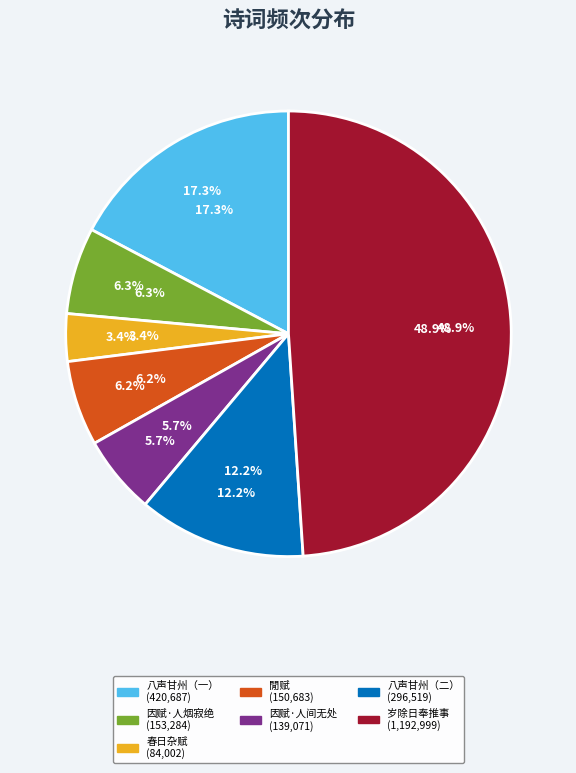

Is it true that 岁除日奉推事使牒追赴抚州辨对留别崔法曹陆大祝处士上人同赋人字口号 is 49% of the pie?

True